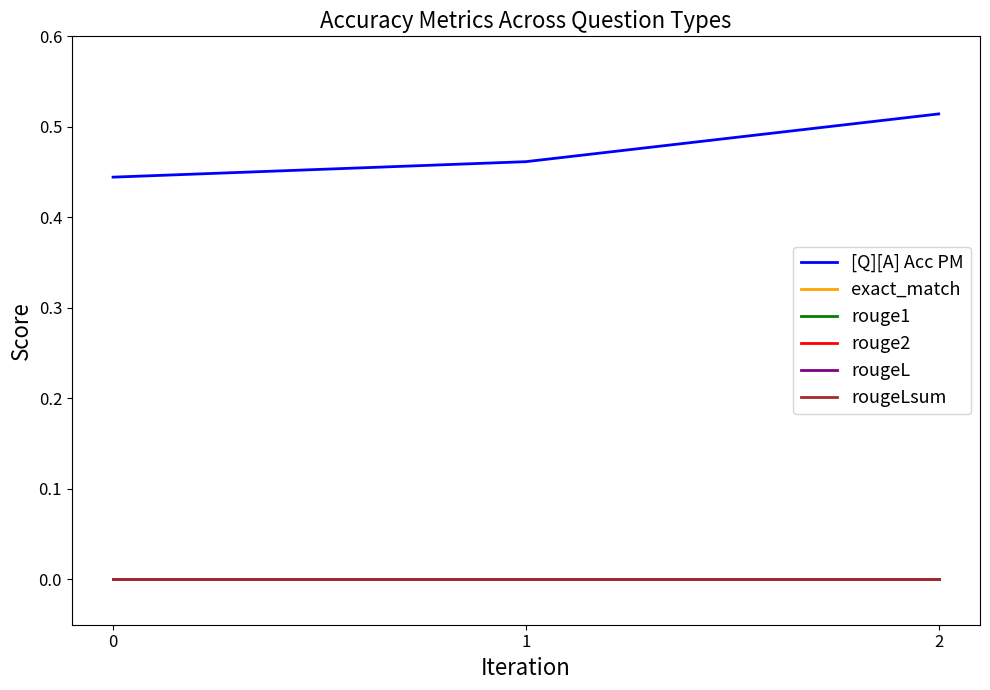

What is the average value of the [Q][A] Acc PM series?

0.5